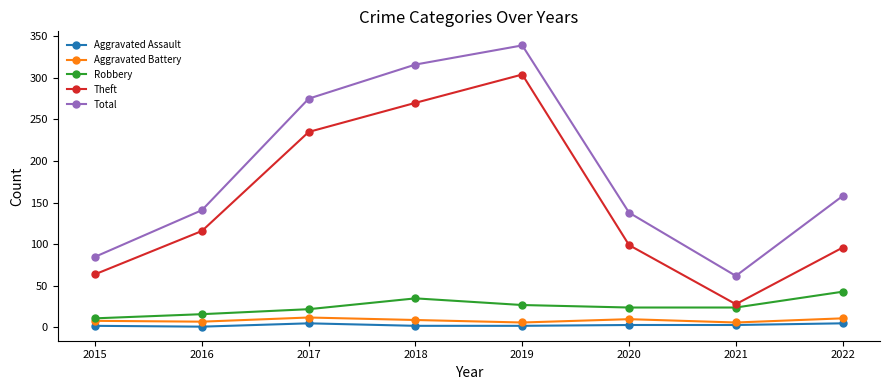

At which category does Aggravated Battery reach its first local peak?

2017